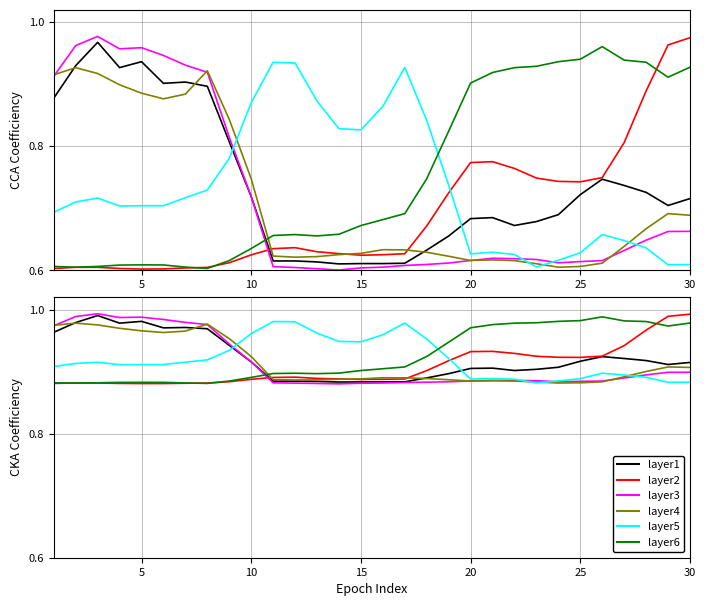

Reading right to left, extract all data points from this chart.

layer1: 0.9	0.9	0.9	0.9	0.9	0.9	0.9	0.9	0.9	0.9	0.9	0.9	0.9	0.9	0.9	0.9	0.9	0.9	0.9	0.9	0.9	0.9	1.0	1.0	1.0	1.0	1.0	1.0	1.0	1.0
layer2: 1.0	1.0	1.0	0.9	0.9	0.9	0.9	0.9	0.9	0.9	0.9	0.9	0.9	0.9	0.9	0.9	0.9	0.9	0.9	0.9	0.9	0.9	0.9	0.9	0.9	0.9	0.9	0.9	0.9	0.9
layer3: 0.9	0.9	0.9	0.9	0.9	0.9	0.9	0.9	0.9	0.9	0.9	0.9	0.9	0.9	0.9	0.9	0.9	0.9	0.9	0.9	0.9	0.9	1.0	1.0	1.0	1.0	1.0	1.0	1.0	1.0
layer4: 0.9	0.9	0.9	0.9	0.9	0.9	0.9	0.9	0.9	0.9	0.9	0.9	0.9	0.9	0.9	0.9	0.9	0.9	0.9	0.9	0.9	1.0	1.0	1.0	1.0	1.0	1.0	1.0	1.0	1.0
layer5: 0.9	0.9	0.9	0.9	0.9	0.9	0.9	0.9	0.9	0.9	0.9	0.9	1.0	1.0	1.0	0.9	0.9	1.0	1.0	1.0	1.0	0.9	0.9	0.9	0.9	0.9	0.9	0.9	0.9	0.9
layer6: 1.0	1.0	1.0	1.0	1.0	1.0	1.0	1.0	1.0	1.0	1.0	0.9	0.9	0.9	0.9	0.9	0.9	0.9	0.9	0.9	0.9	0.9	0.9	0.9	0.9	0.9	0.9	0.9	0.9	0.9